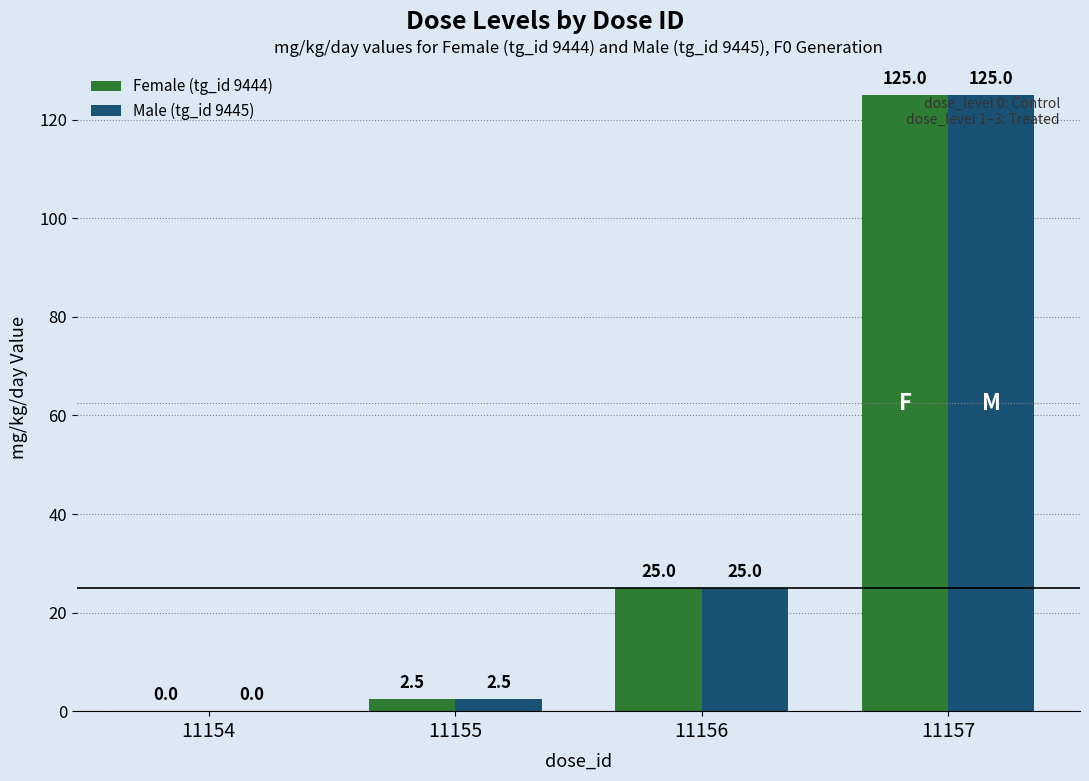

At which category is the sum across all series the highest?

11157